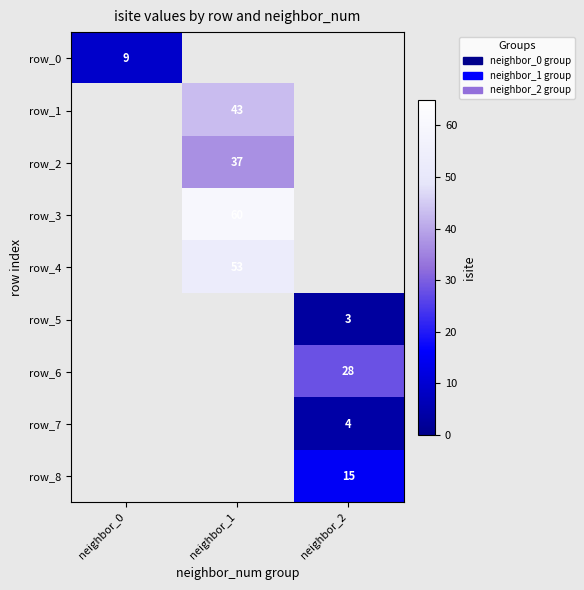

How many positive values does the row_8 series have?

1